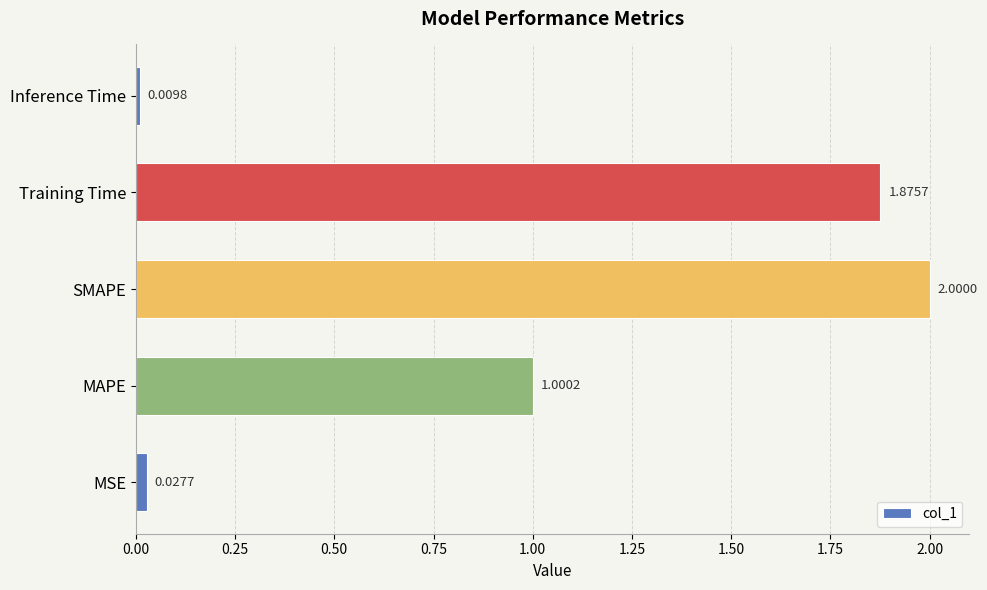

What is the difference between the maximum and minimum values?

2.0